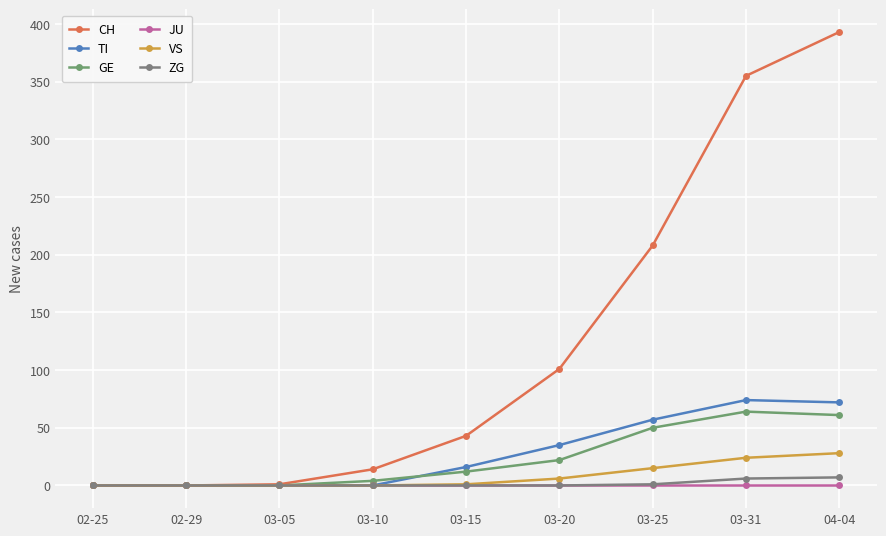

What are all the series names shown in the legend?

CH, TI, GE, JU, VS, ZG